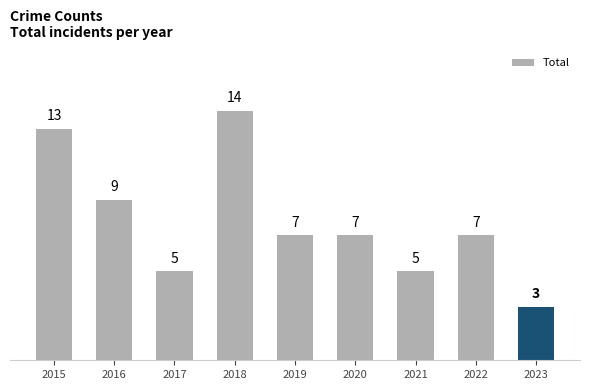

The chart shows a value of 2 at 2022. True or false?

False